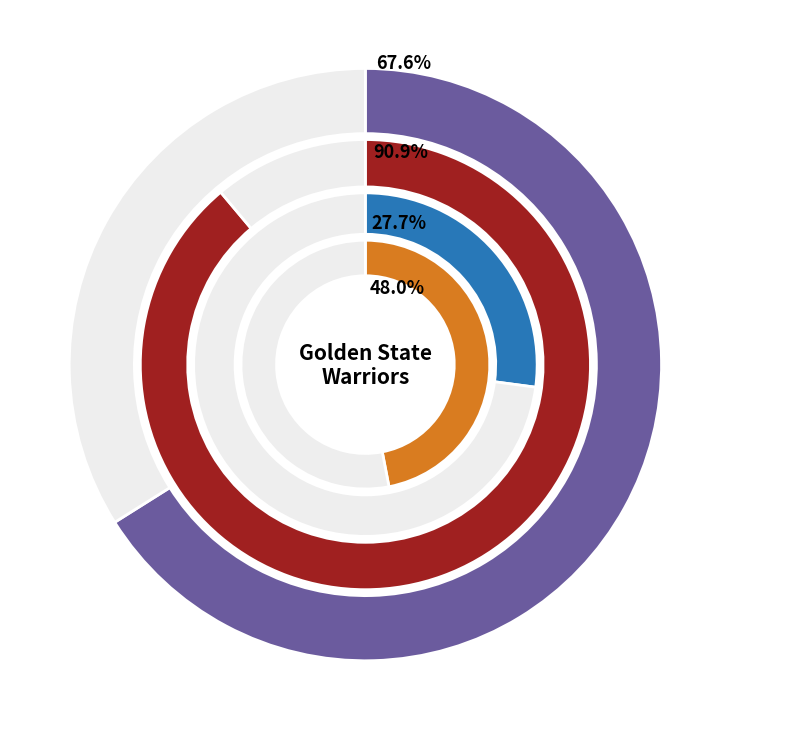

Is the sum of Gary Payton II and Klay Thompson greater than half?

No